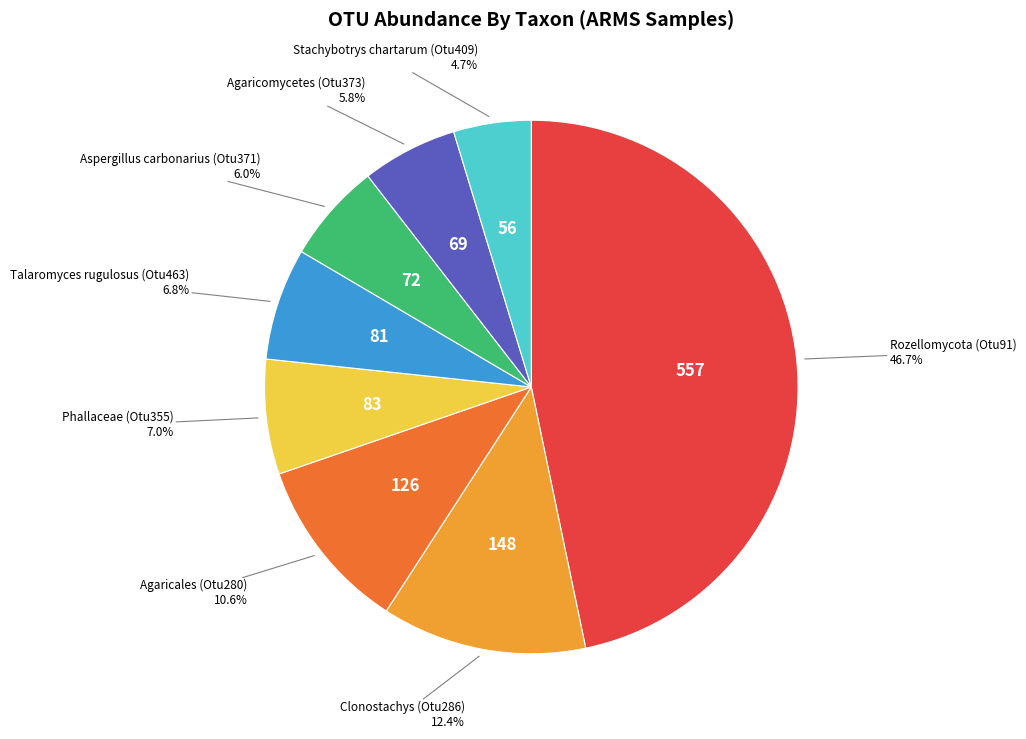

Is there any slice that represents more than half of the pie?

No